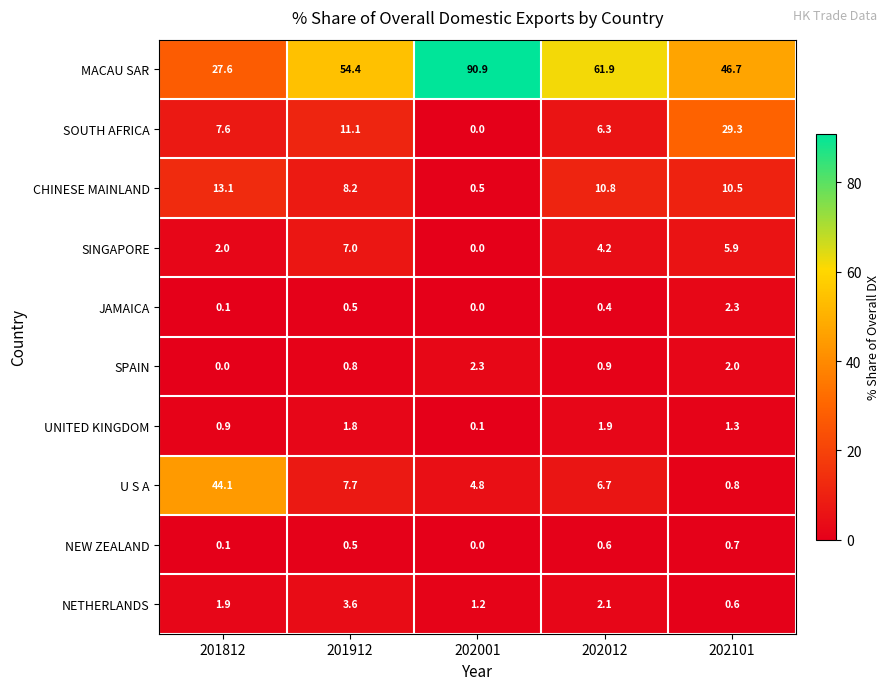

How many distinct data groups are displayed?

10